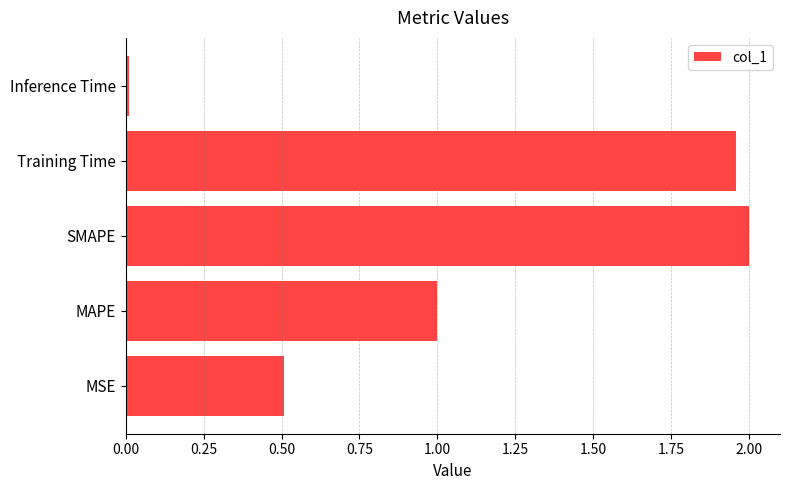

What is the average value?

1.1